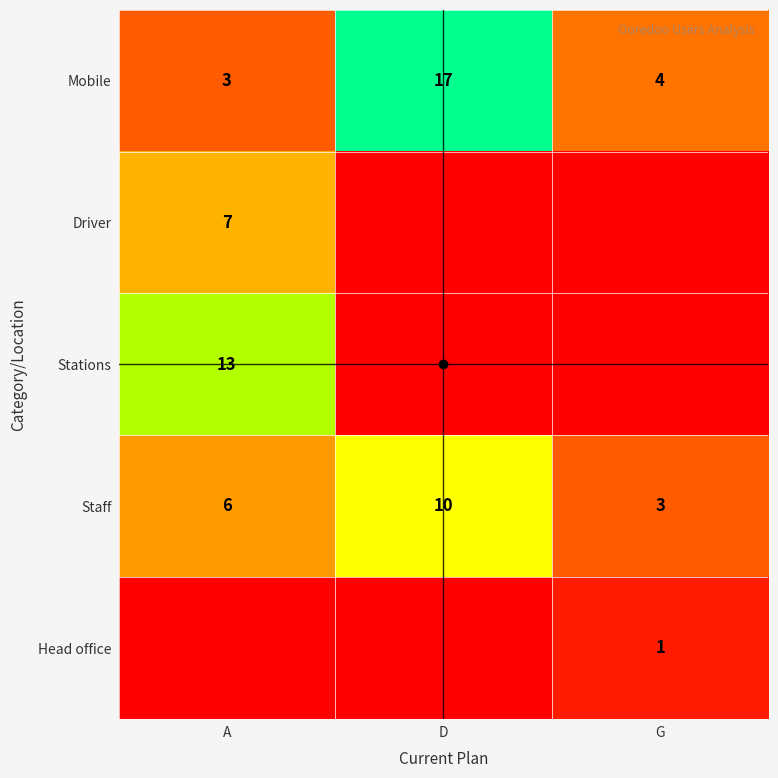

What is the difference between the highest and lowest values at G?

4